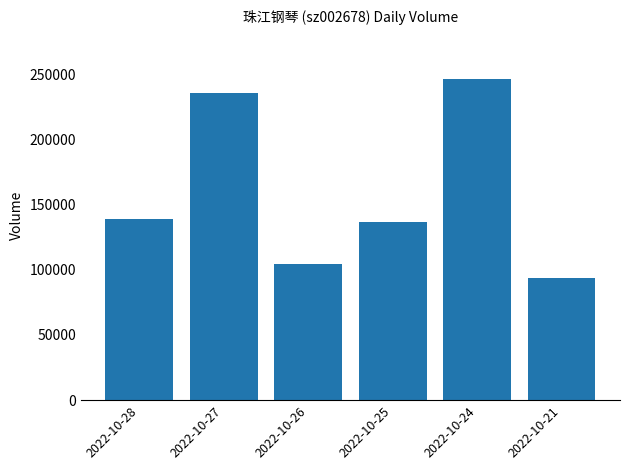

What is the ratio of the value at 2022-10-24 to the value at 2022-10-26?

2.4